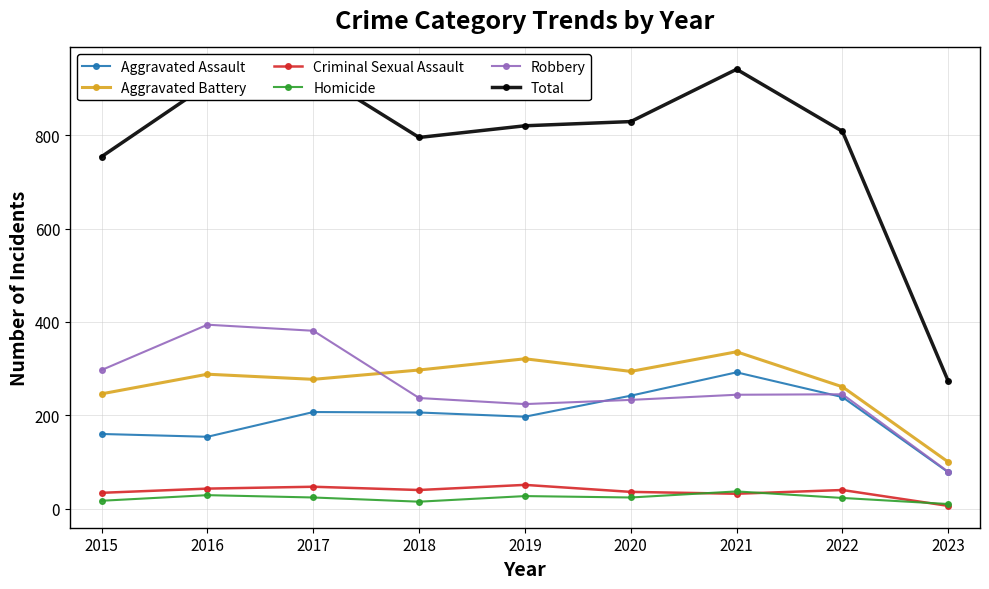

Between 2017 and 2020, which series saw the biggest shift?

Robbery